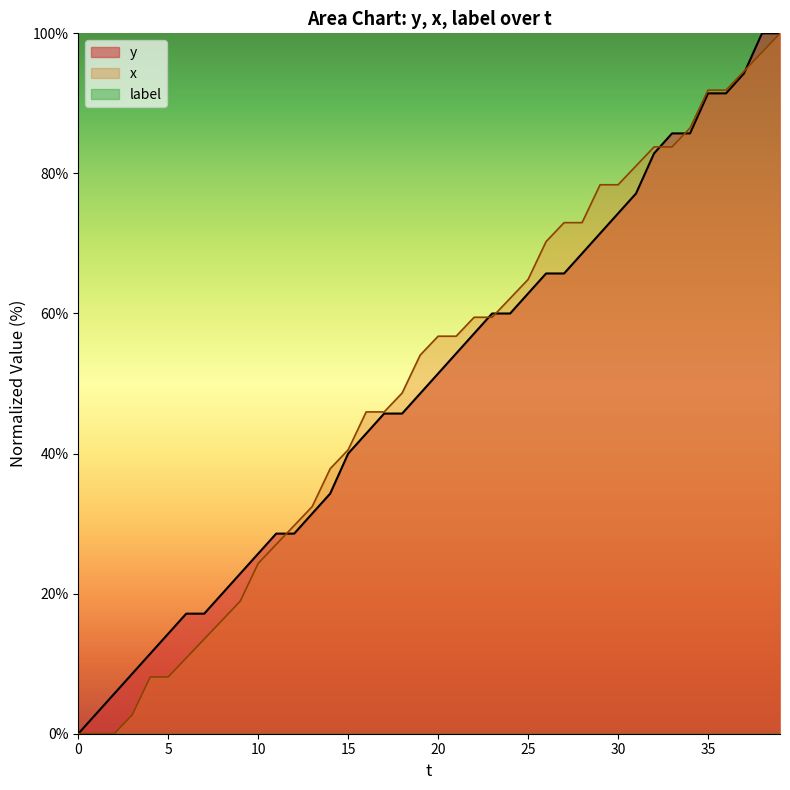

True or false: y and x intersect in this chart.

True